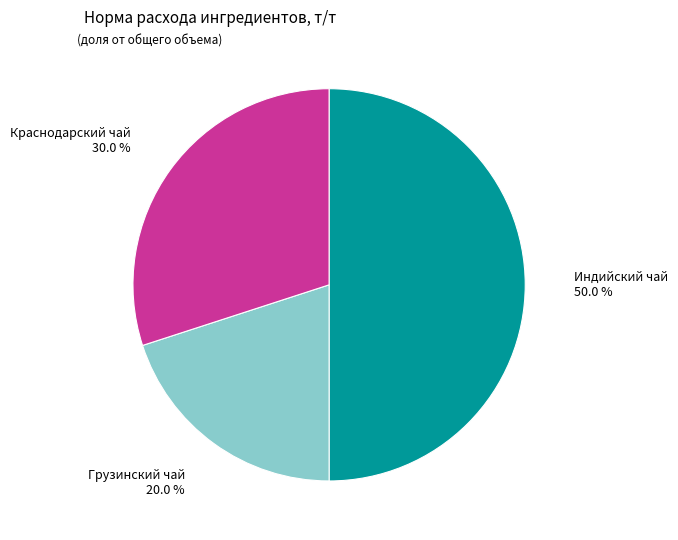

Which category has the smallest portion of the pie?

Грузинский чай